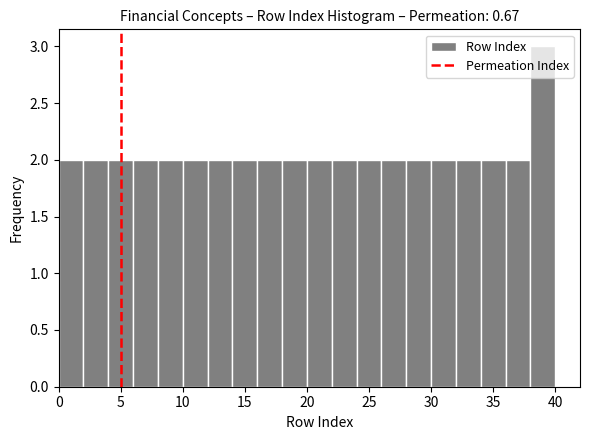

Reading left to right, list every bar in this chart as the range it spans on the x-axis followed by its height. The values are not printed on the chart, so give them approximately, as read against the axis.

0 to 2: 2
2 to 4: 2
4 to 6: 2
6 to 8: 2
8 to 10: 2
10 to 12: 2
12 to 14: 2
14 to 16: 2
16 to 18: 2
18 to 20: 2
20 to 22: 2
22 to 24: 2
24 to 26: 2
26 to 28: 2
28 to 30: 2
30 to 32: 2
32 to 34: 2
34 to 36: 2
36 to 38: 2
38 to 40: 3